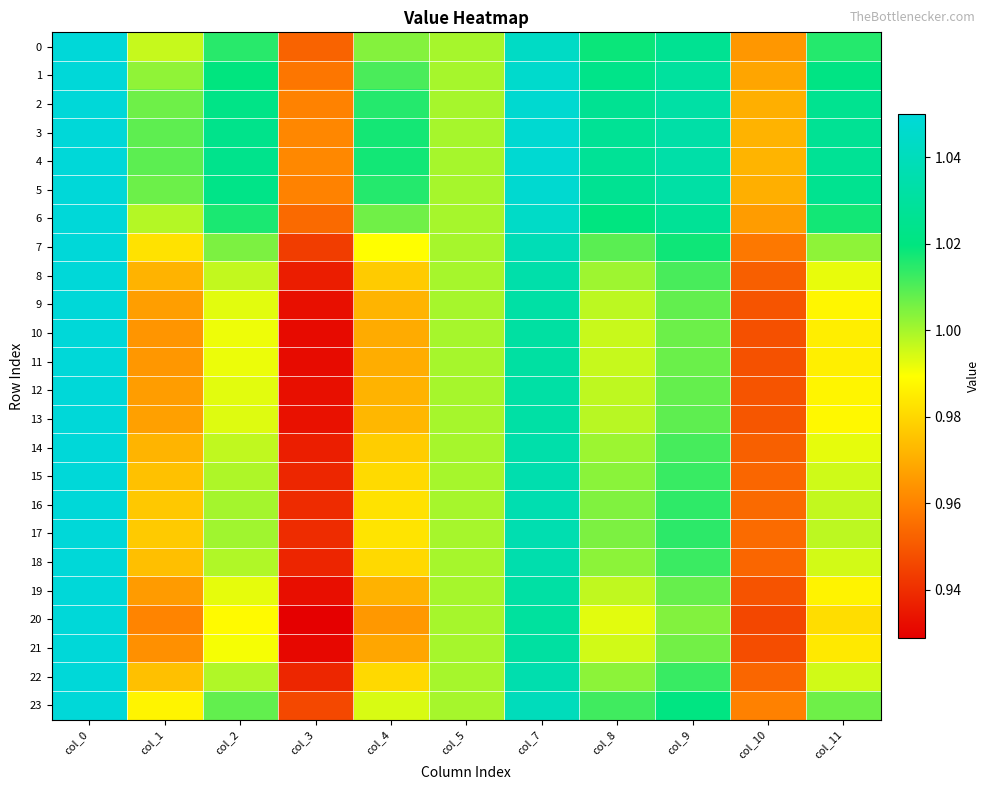

Rank the series by their maximum value, from highest to lowest.

1, 2, 3, 4, 5, 6, 7, 8, 9, 10, 11, 12, 13, 14, 15, 16, 17, 18, 19, 20, 21, 22, 23, 0